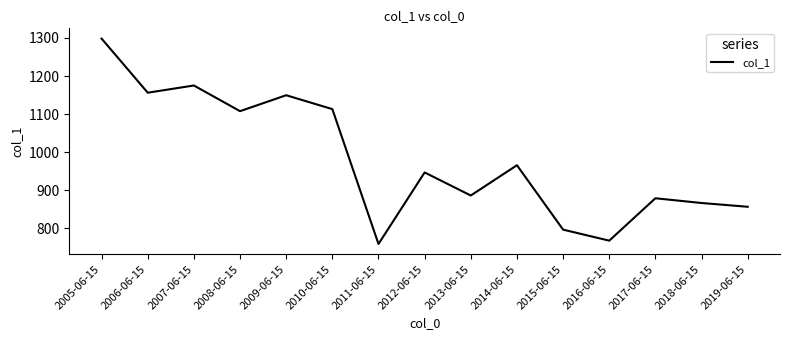

How many values exceed 946?

8